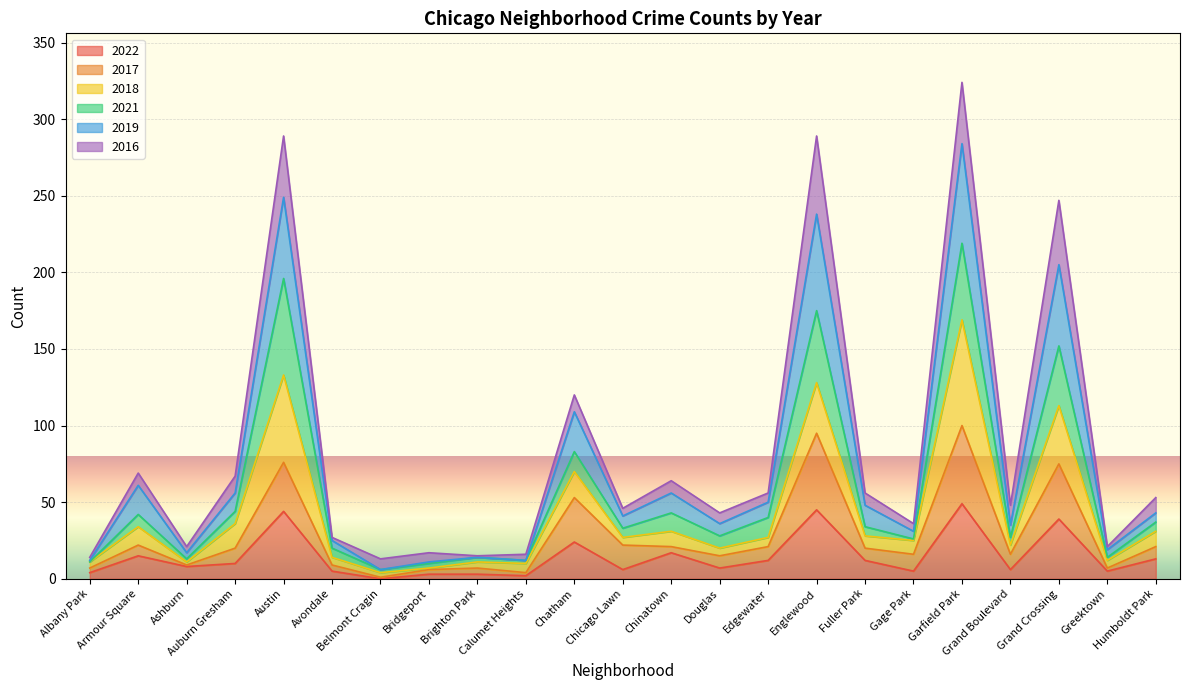

What is the value of the 2017 point at the 2nd from the left?

22